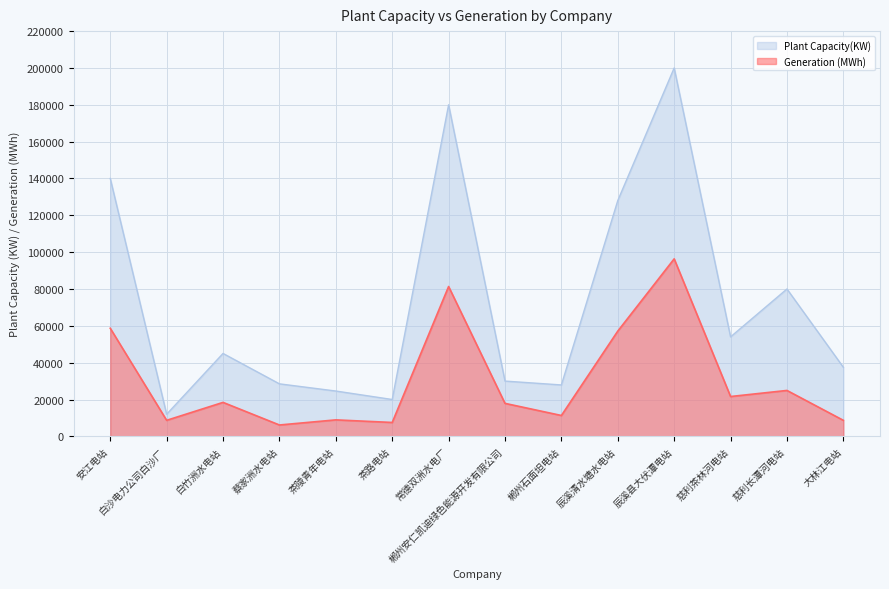

The value of Plant Capacity(KW) at 常德双洲水电厂 is 180000. True or false?

True